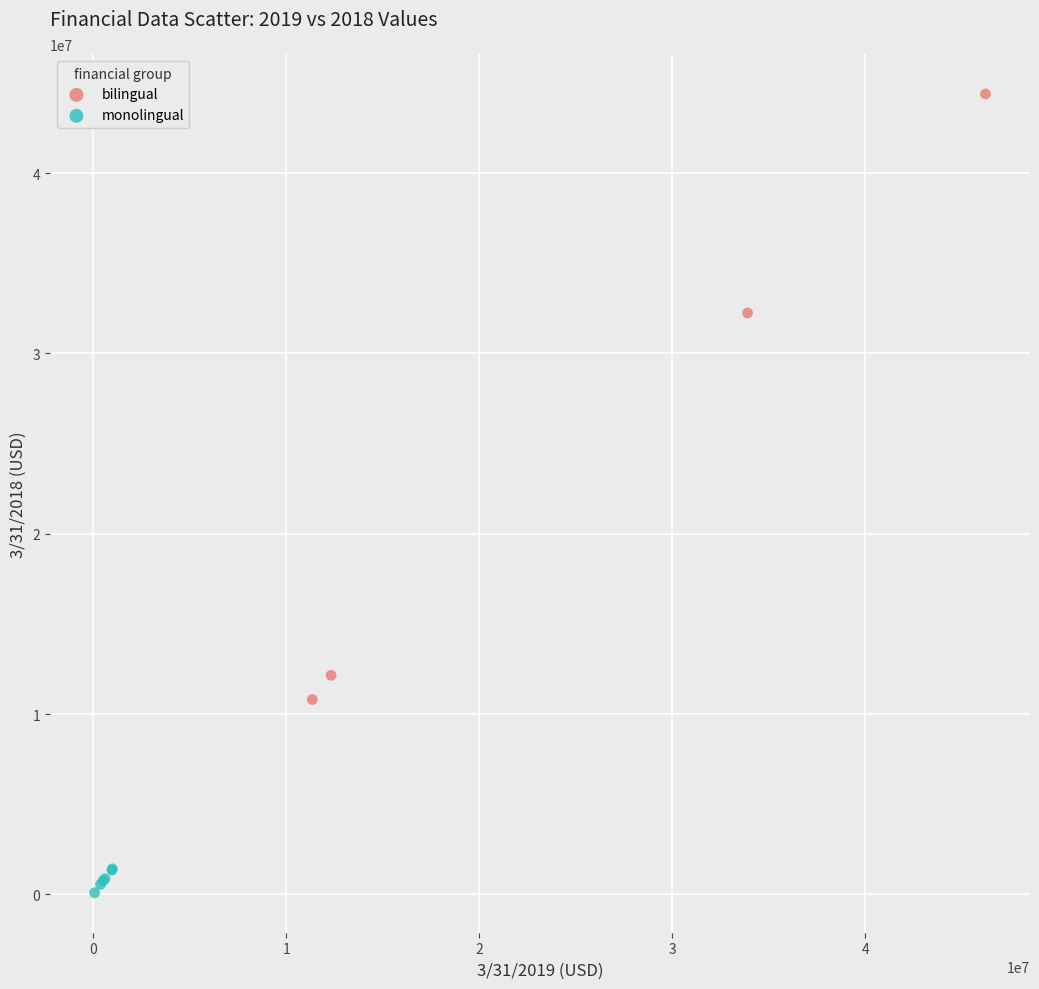

Which series reaches the maximum Y coordinate?

bilingual